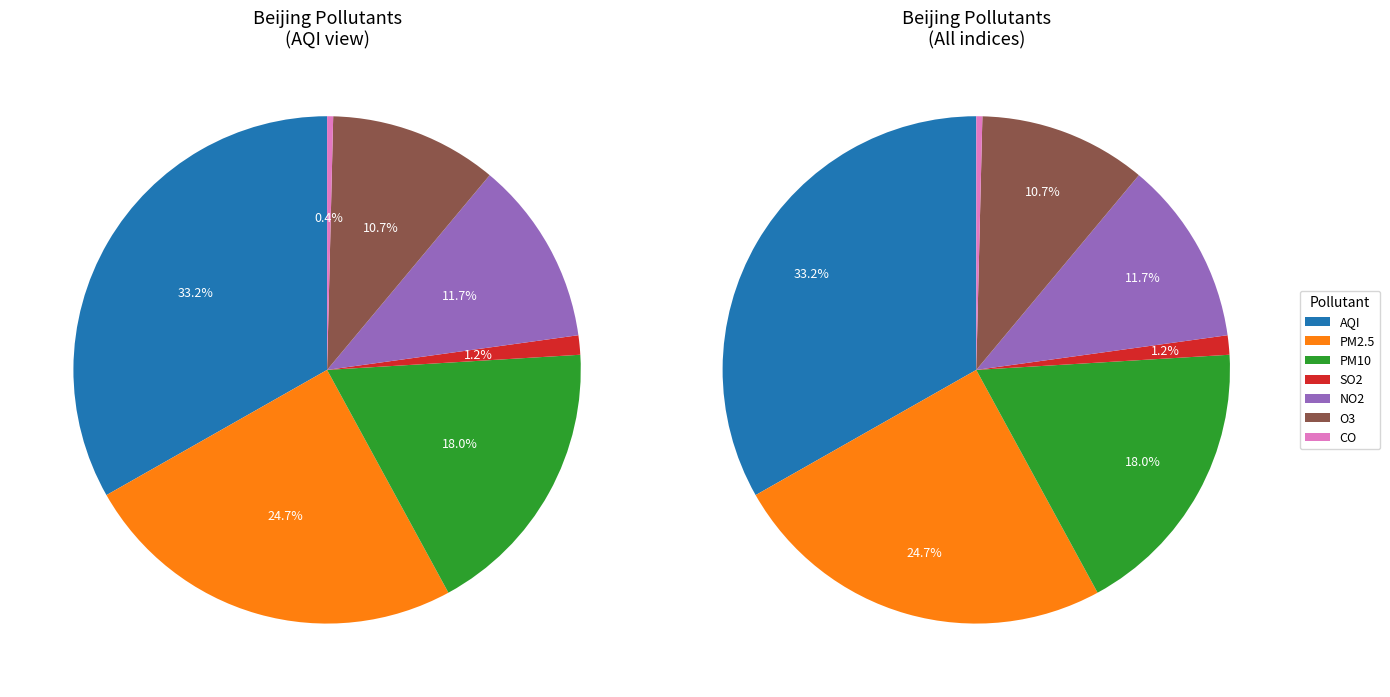

What percentage do PM10 and O3 together represent?

28.7%